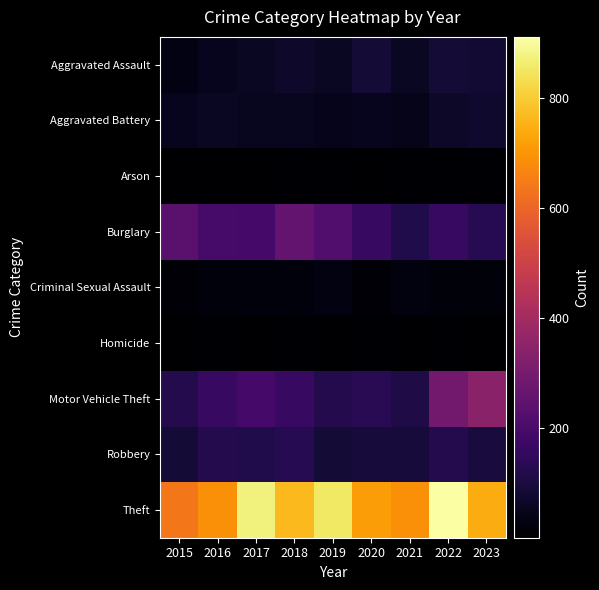

Which category has the highest value across all series?

2022